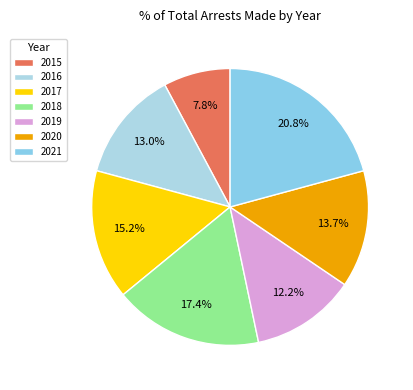

What percentage is the 2021 slice, to the nearest percent?

21%